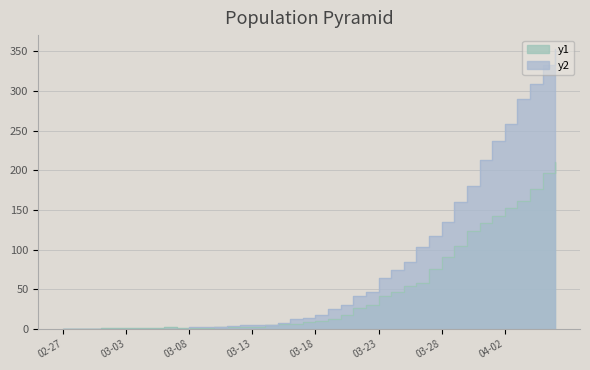

What is the label of the 39th point from the left?

2020-04-05